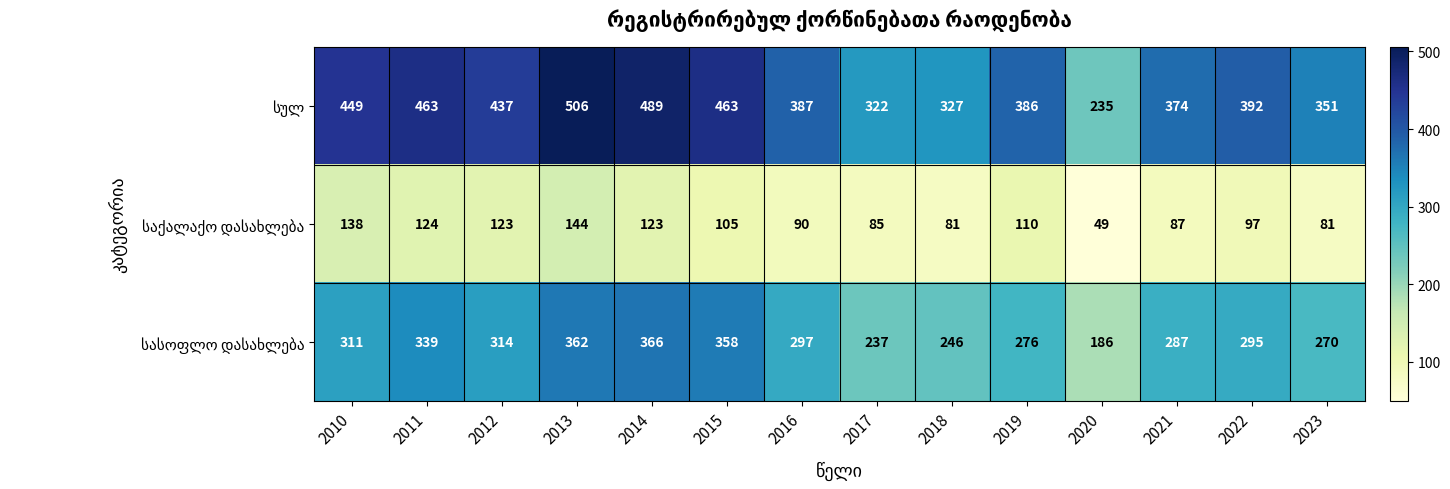

What is the total value across all series at 2016?

774